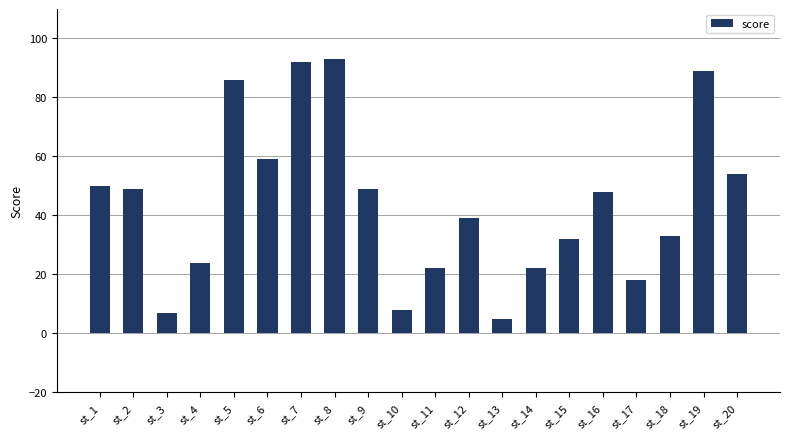

What is the difference between the values at st_11 and st_16?

26